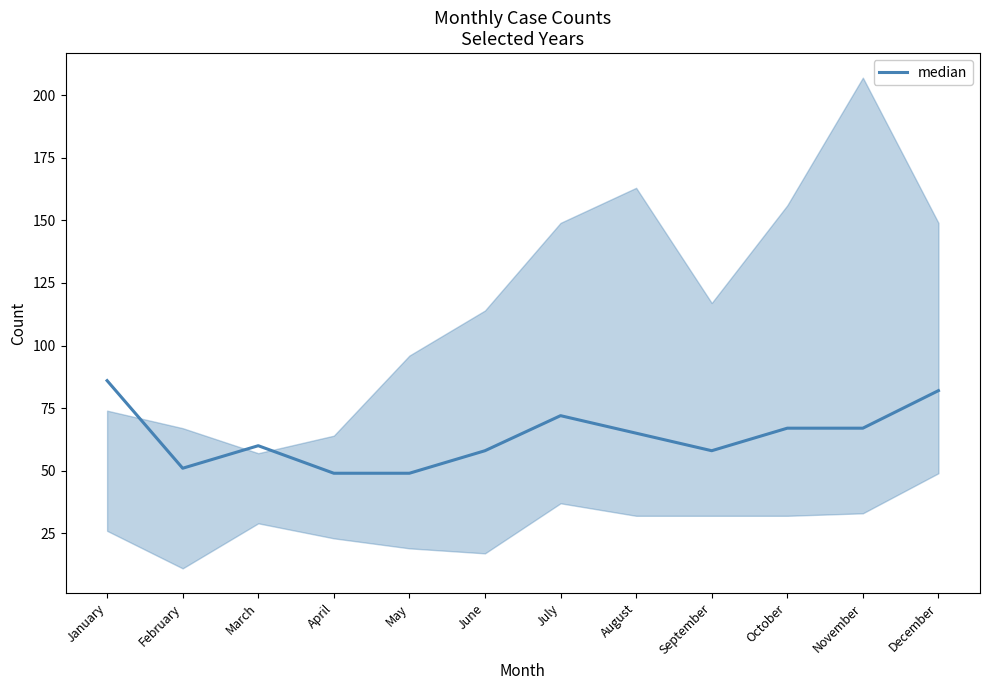

At which category does the chart reach its peak across all series?

January